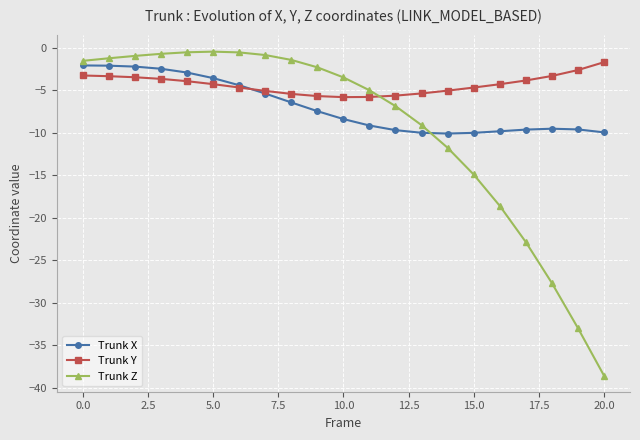

How many times do Trunk Z and Trunk Y cross each other?

1